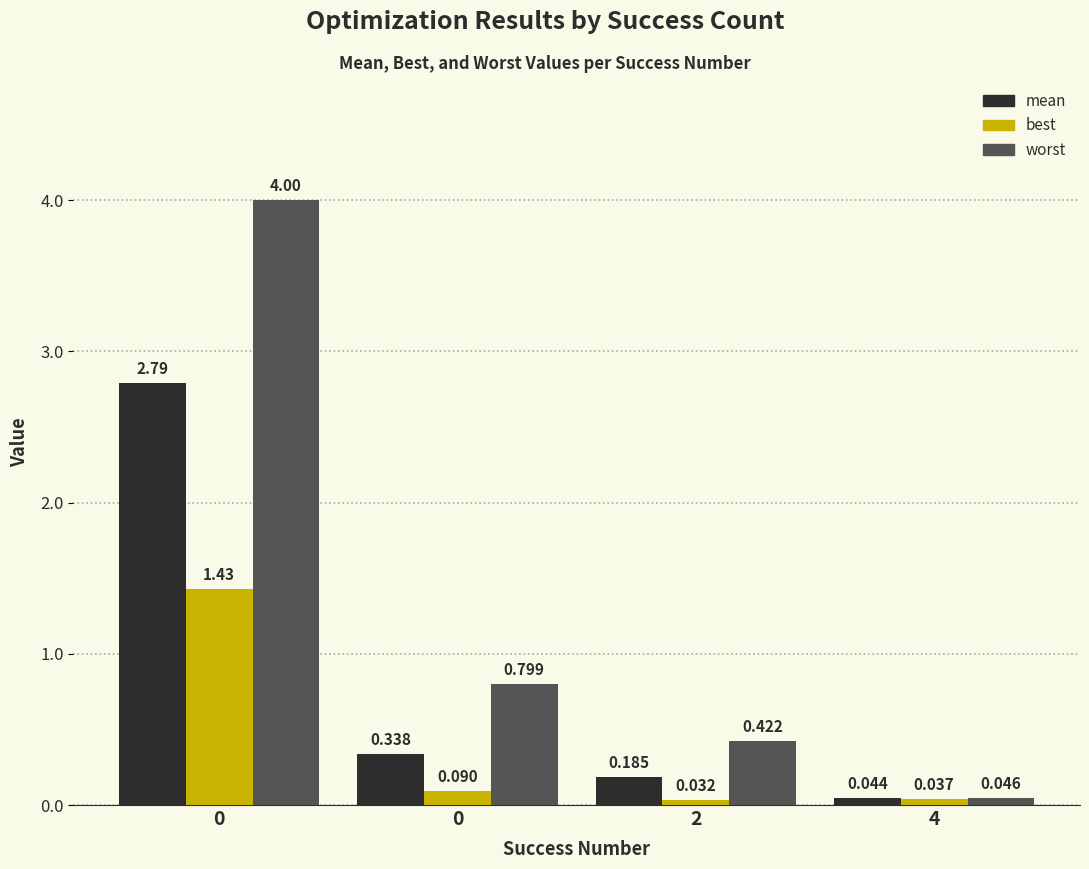

At 0, list the series in order from smallest to largest.

best, mean, worst